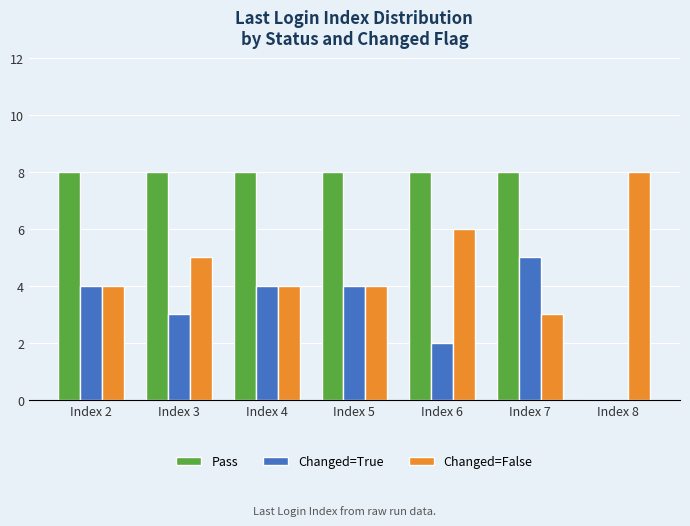

The Changed=False series shows 5 at Index 2. True or false?

False